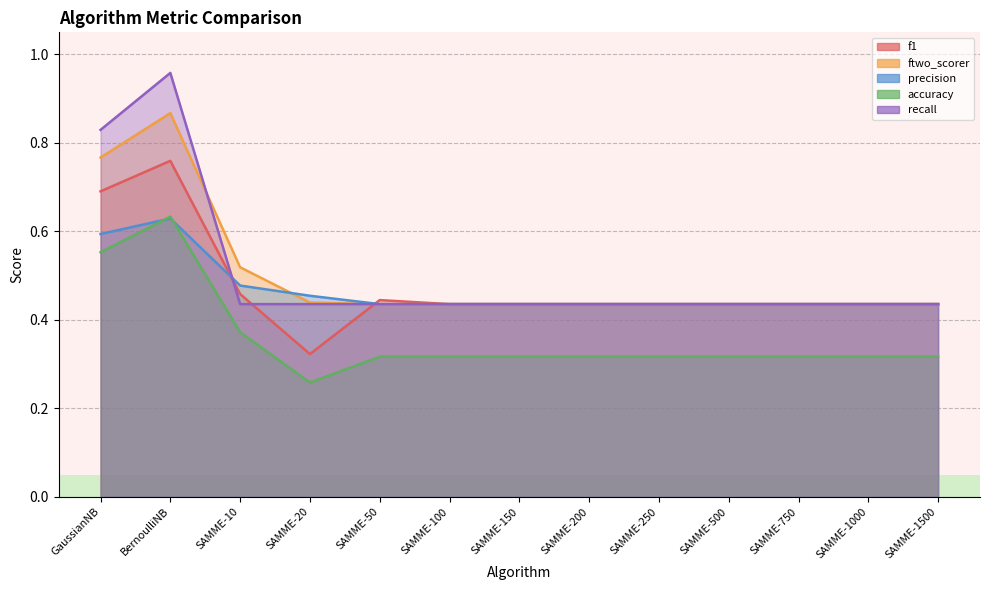

Which category has the lowest value in the precision series?

SAMME-50